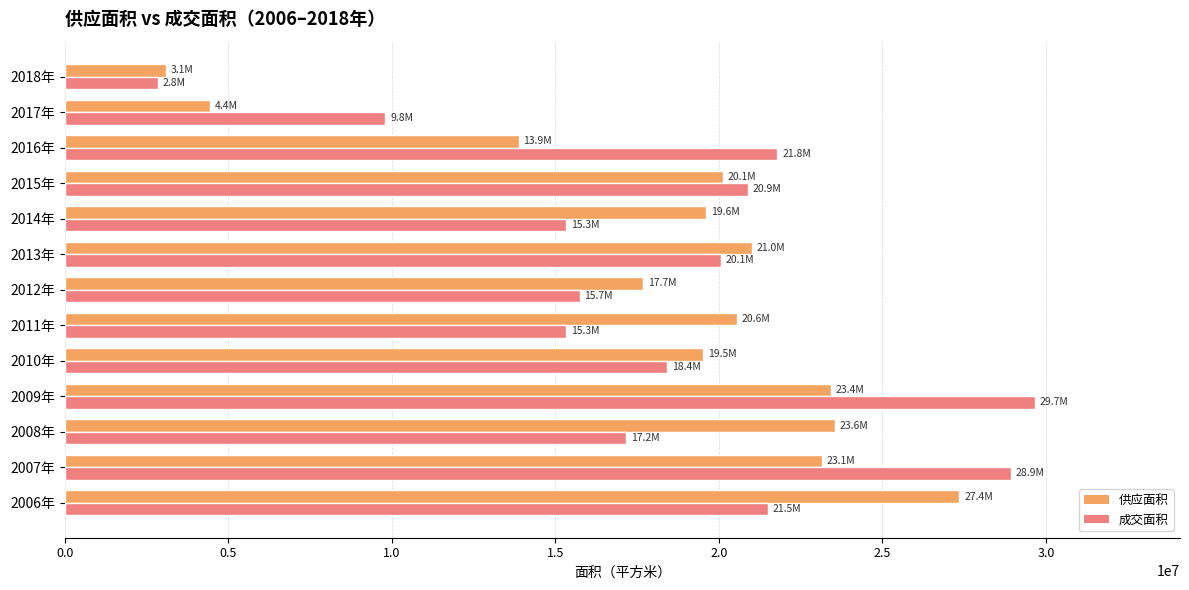

At which category is the sum across all series the highest?

2009年